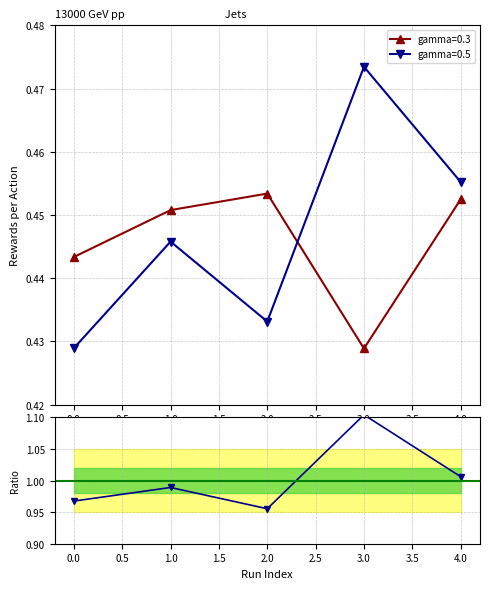

What is the value of the gamma=0.5 point at the 5th from the left?

0.5